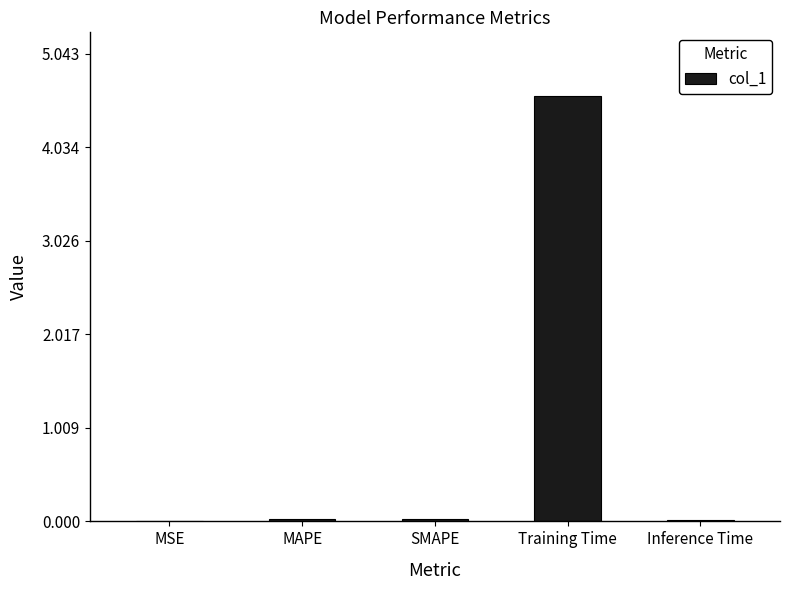

How many categories are shown in the chart?

5